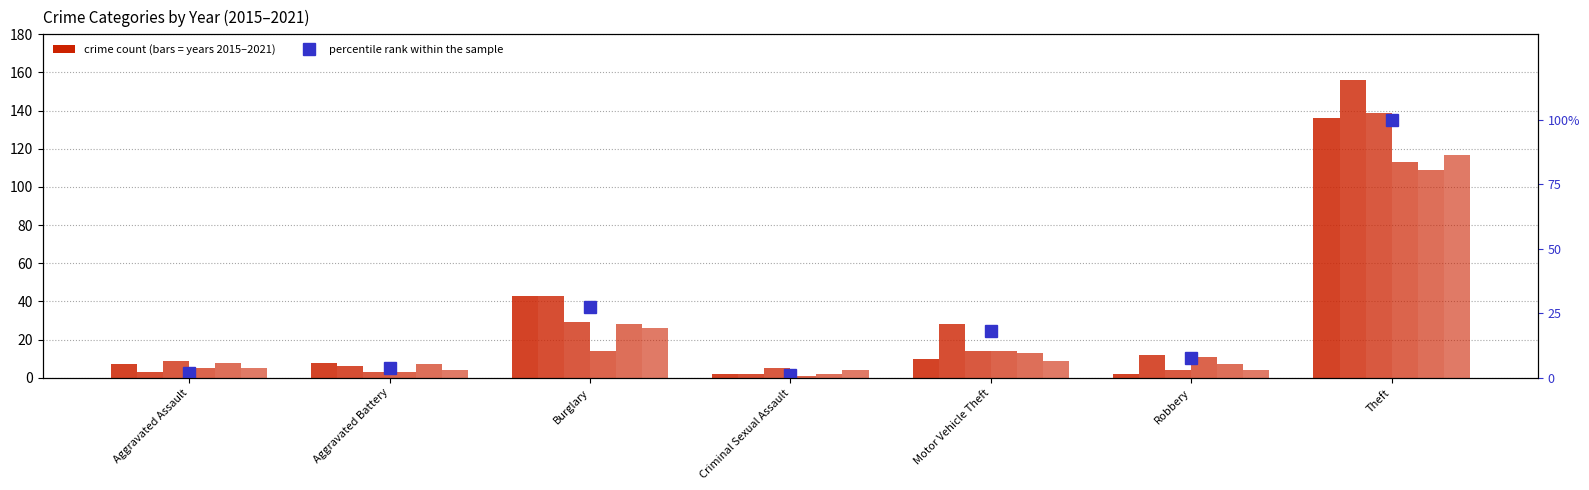

Where does the data first go above 7?

Burglary